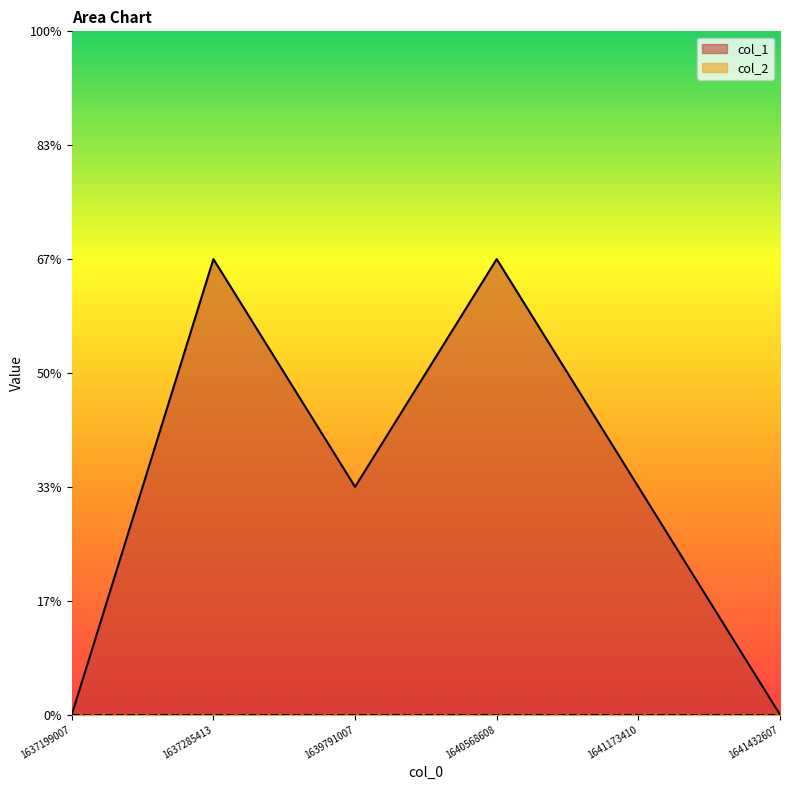

Count the number of values greater than 1.

2